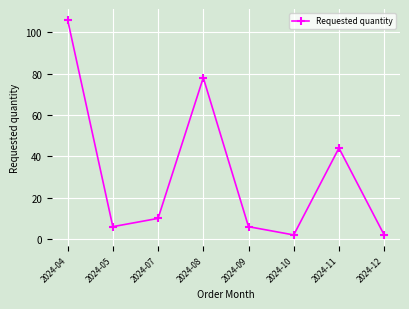

True or false: the data shows 6 at 2024-09.

True